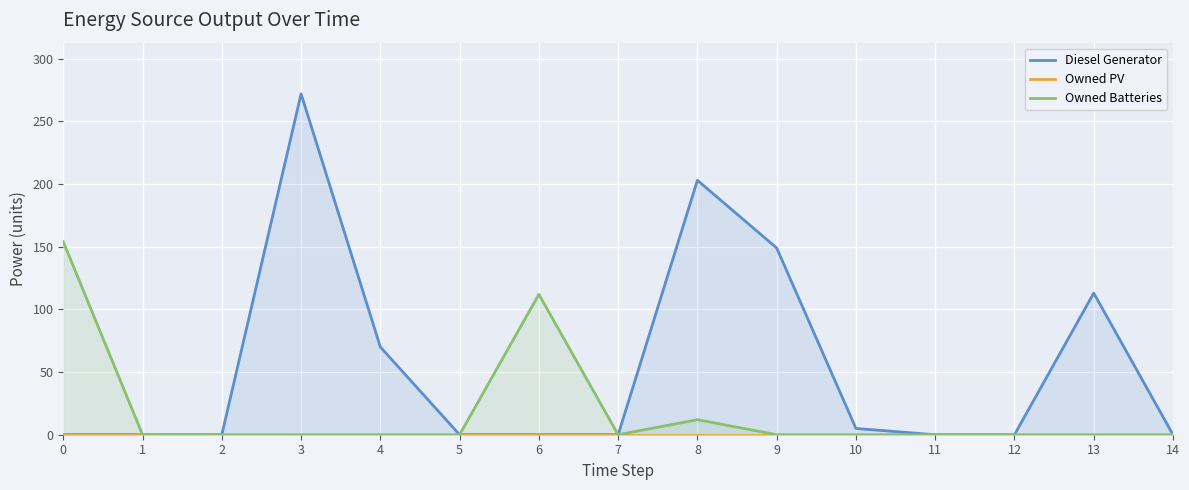

What is the value of the Owned Batteries point at the 7th from the left?

112